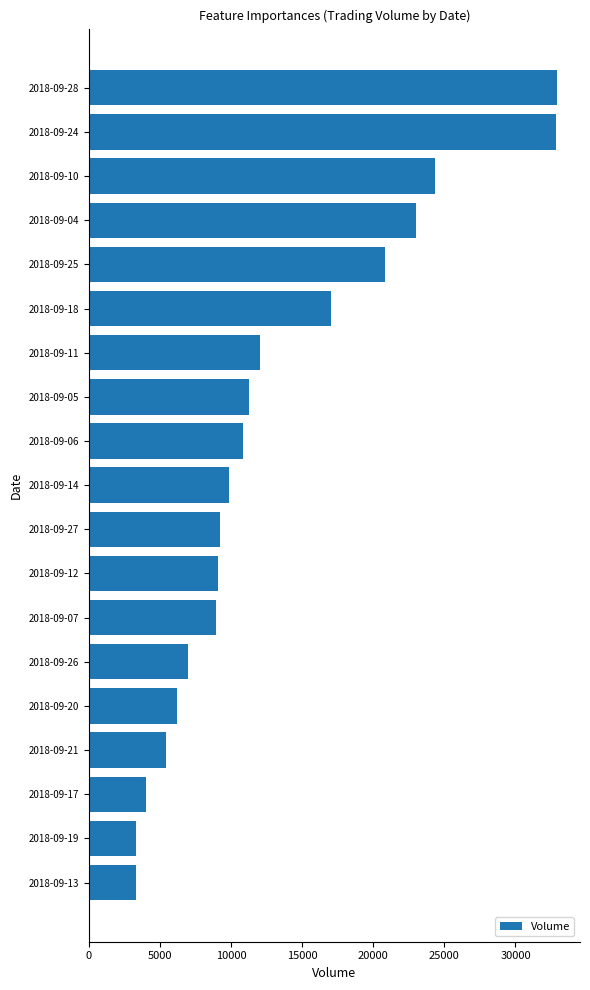

Does the chart contain any negative values?

No